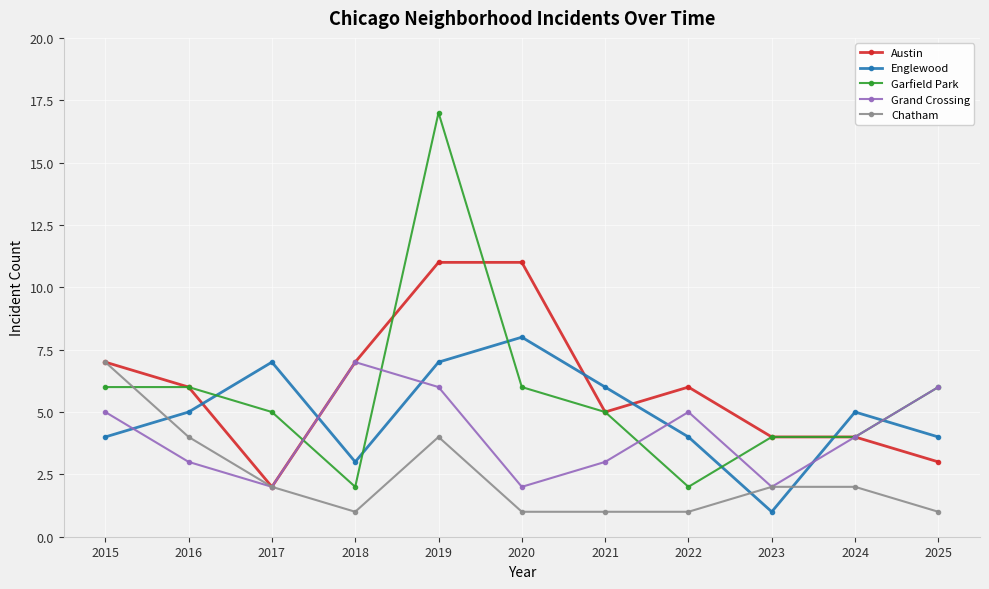

What is the average value of the Austin series?

6